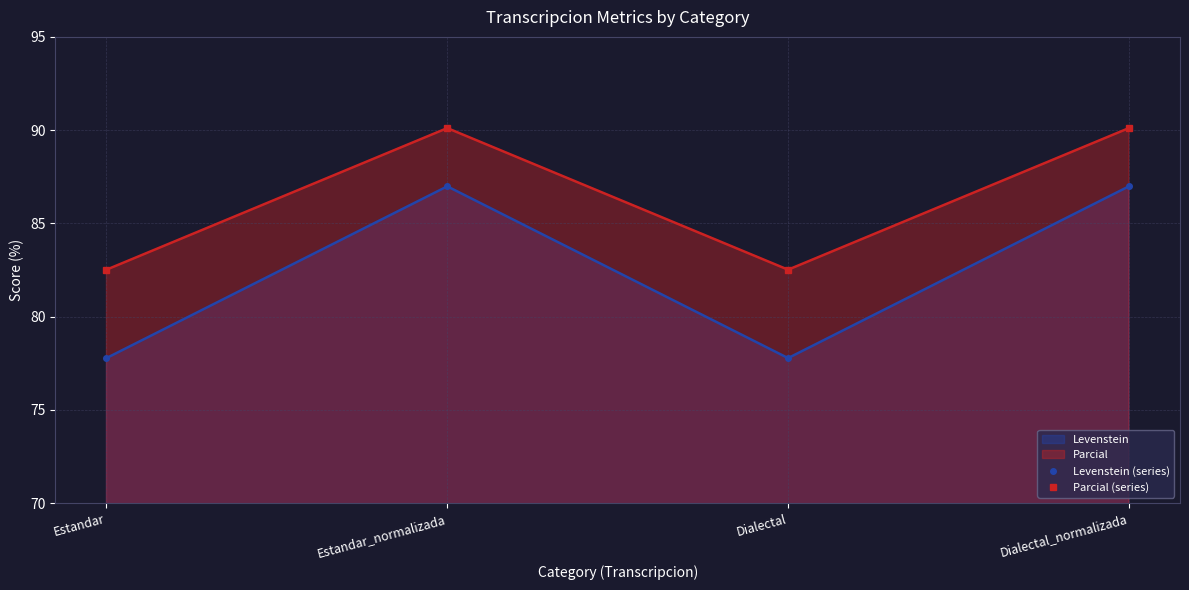

At which category does Parcial (series) reach its first local peak?

Estandar_normalizada